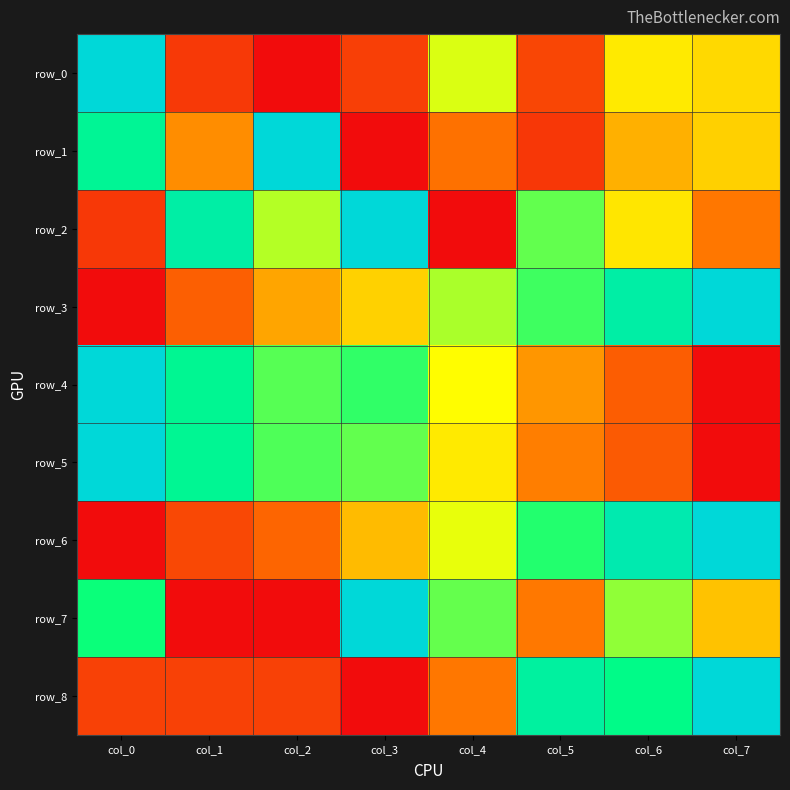

What is the total value across all series at col_3?

4.3